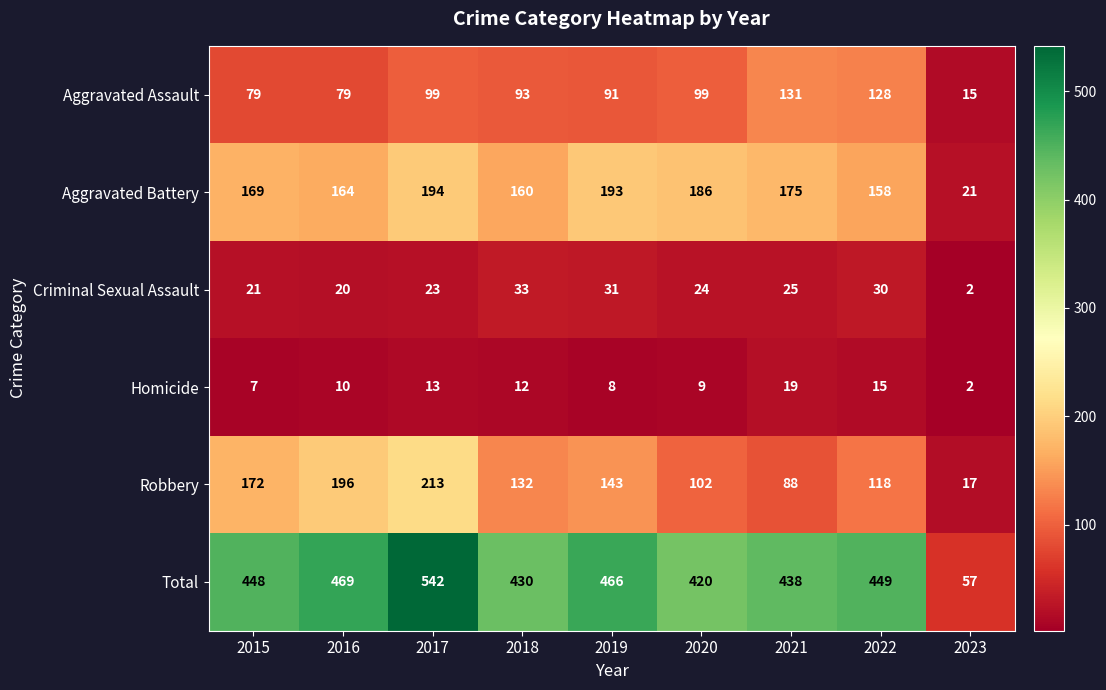

How many series are shown in this chart?

6